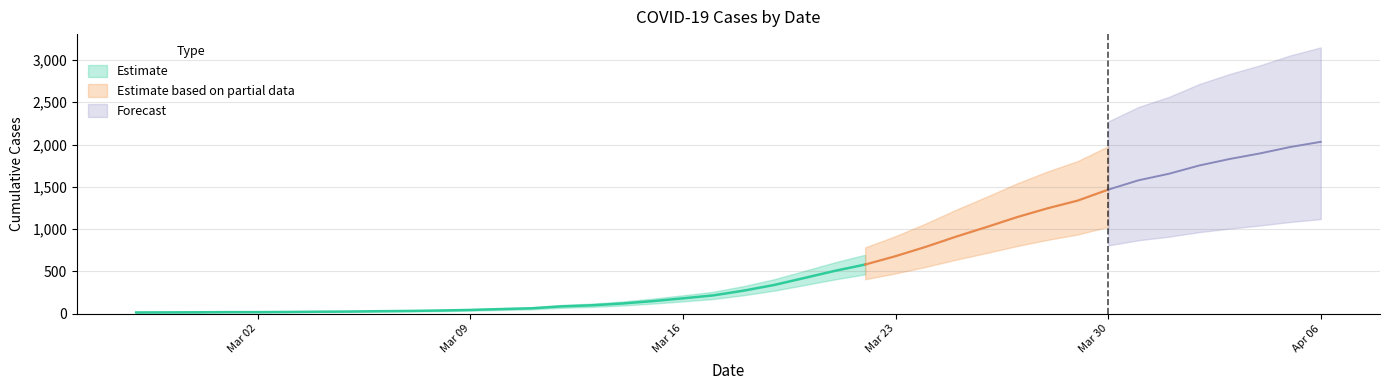

What is the ratio of the value at 2020-03-26 to the value at 2020-04-03?

0.6